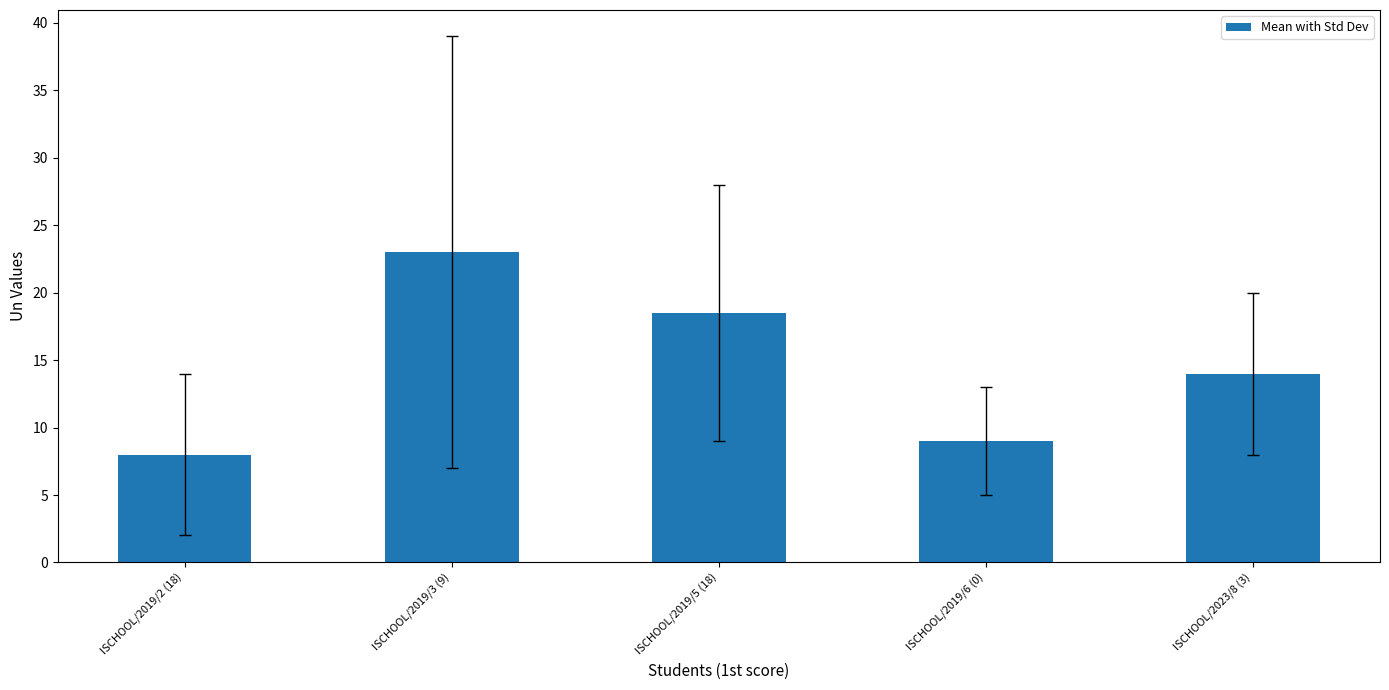

What is the difference between the second highest and second lowest values?

9.5